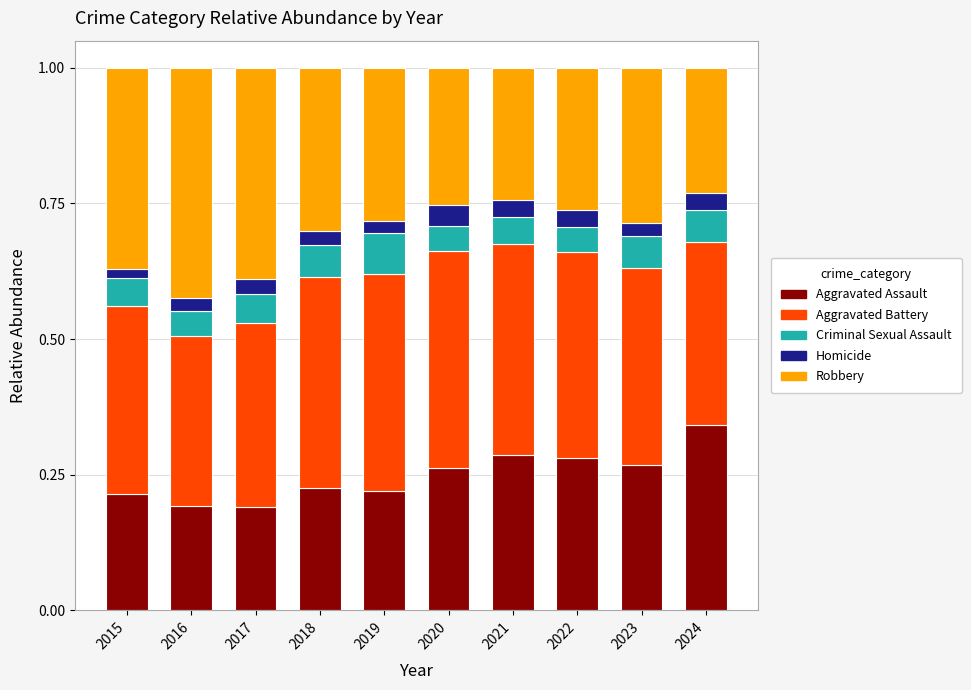

At which label does Aggravated Assault reach its peak?

2024